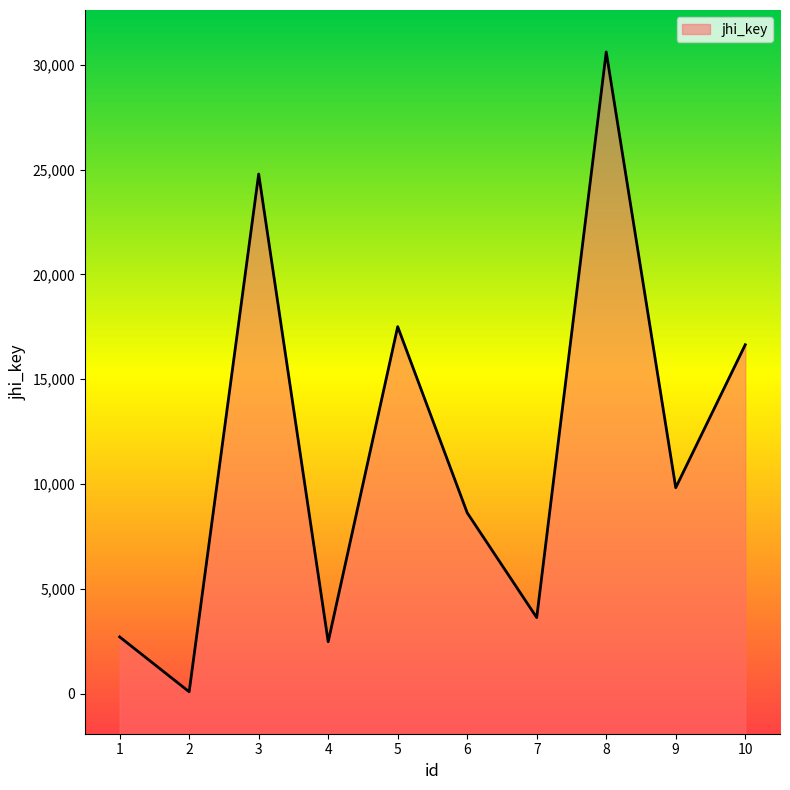

The chart shows a value of 41021 at 8. True or false?

False